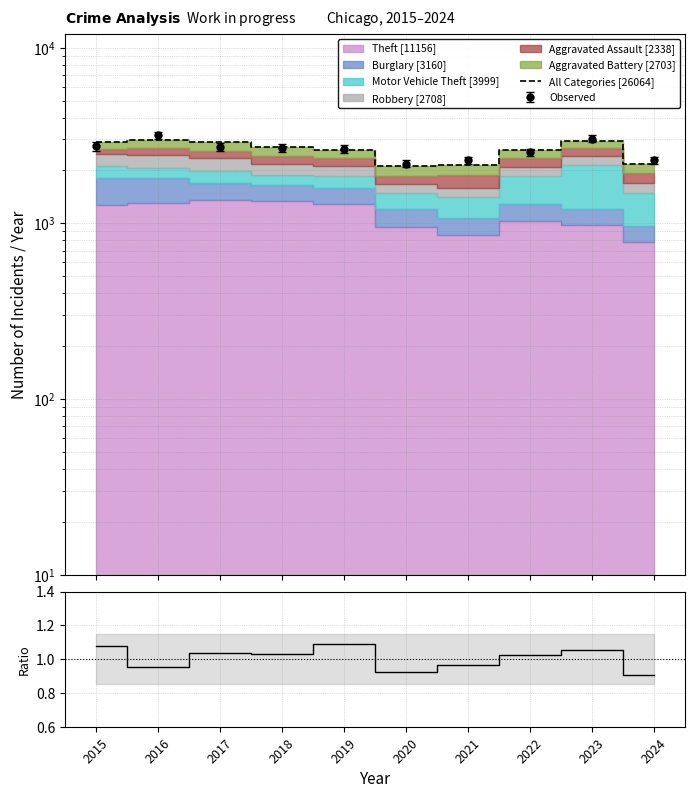

The Ratio series shows 1.6 at 2020. True or false?

False